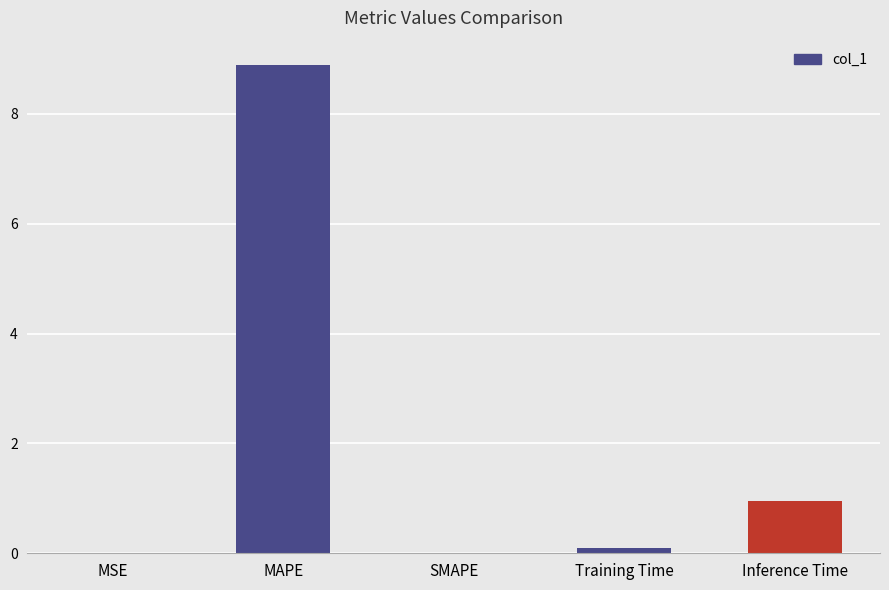

What is the sum of the values at MSE and MAPE?

8.9